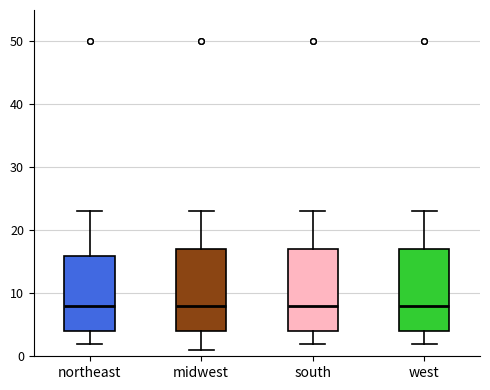

Where does the upper whisker of the box for west end on the y-axis? The values are not printed on the chart, so give them approximately, as read against the axis.

23